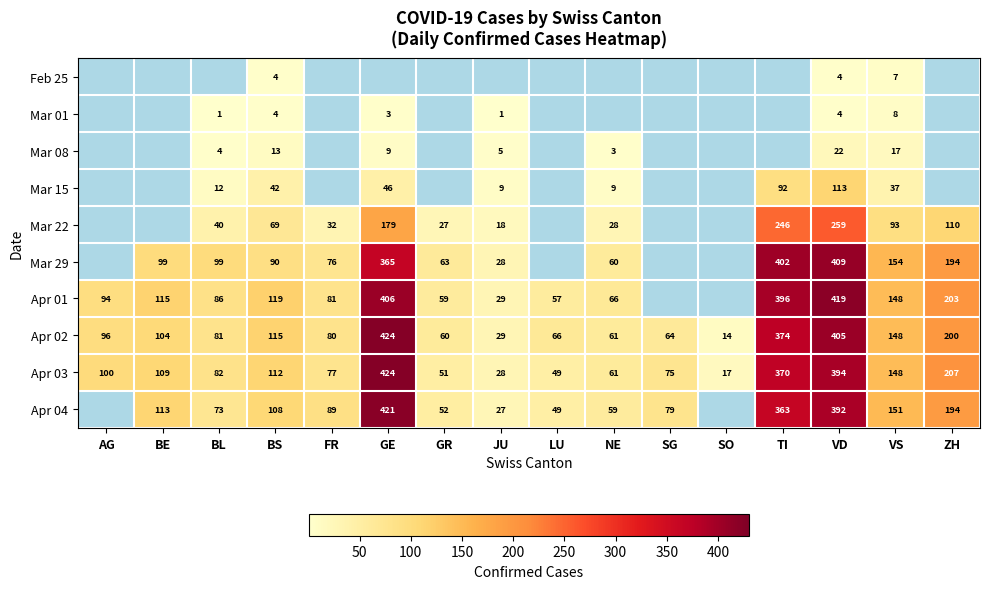

What is the difference between the Mar 29 values at BL and VS?

55